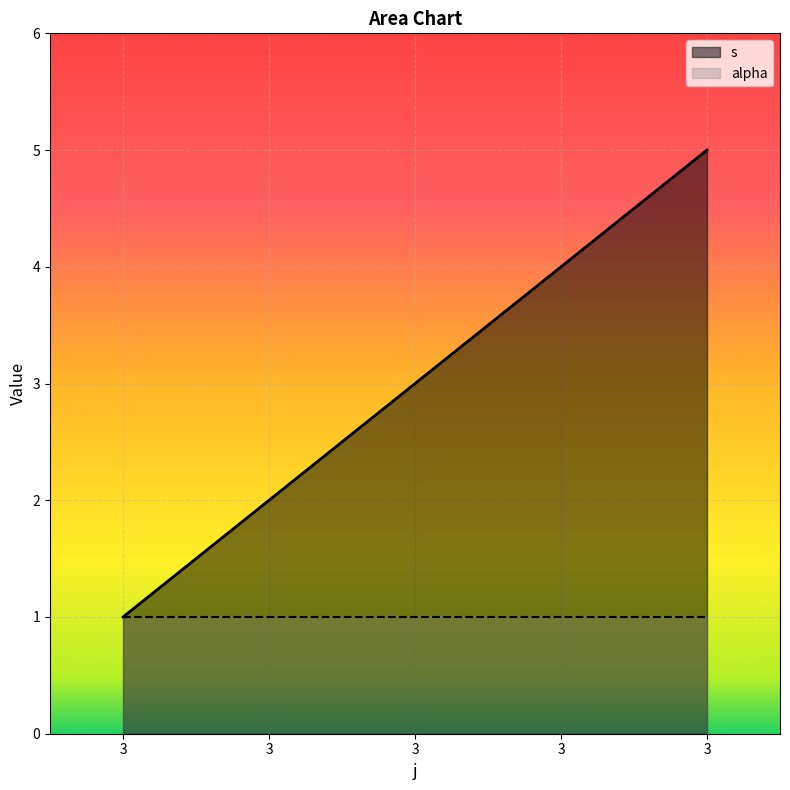

At which label is the value closest to 3?

3